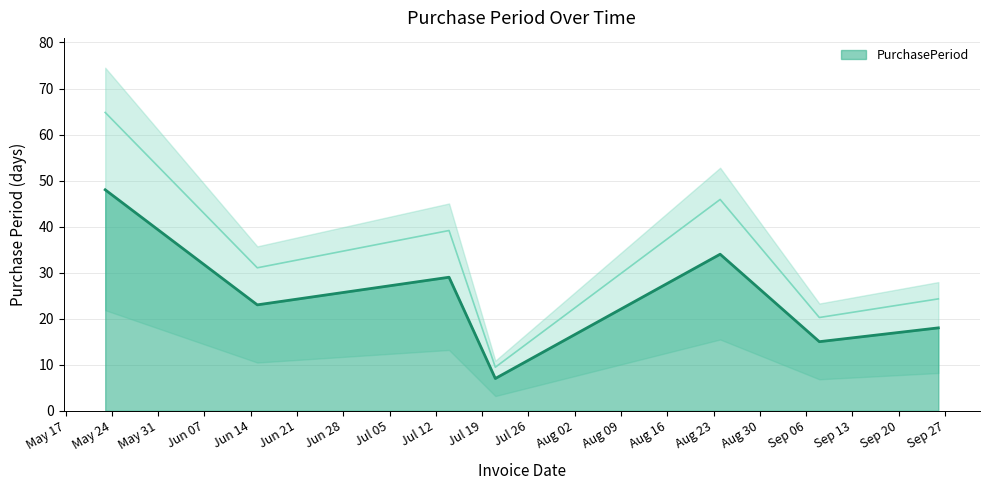

True or false: the data shows 9 at 2016-09-26.

False